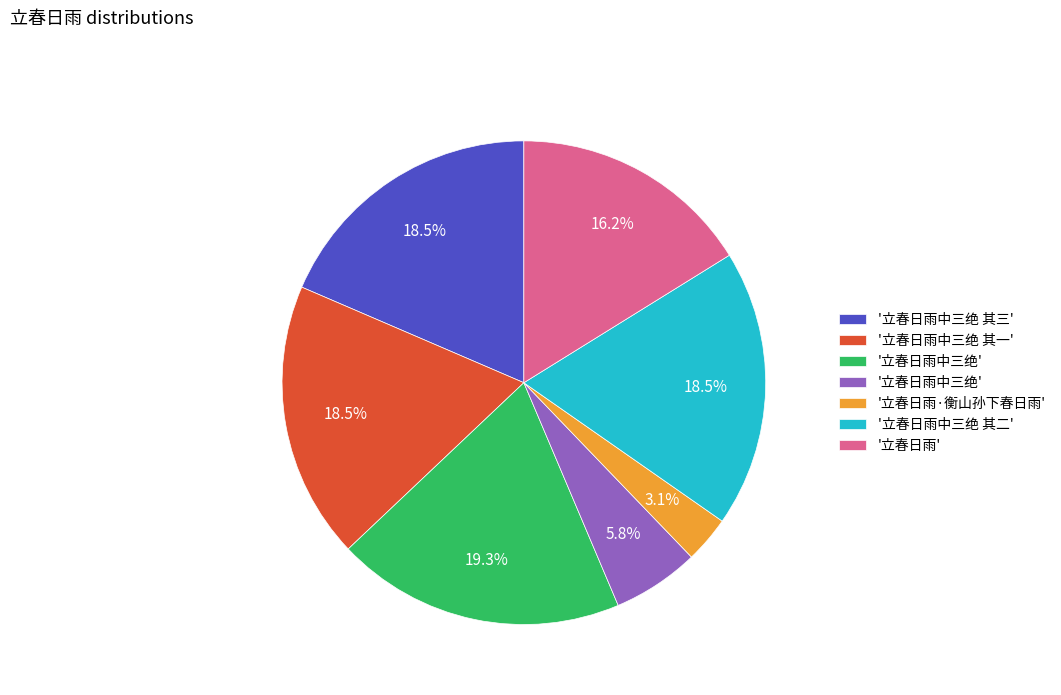

Is there a majority slice in this chart?

No